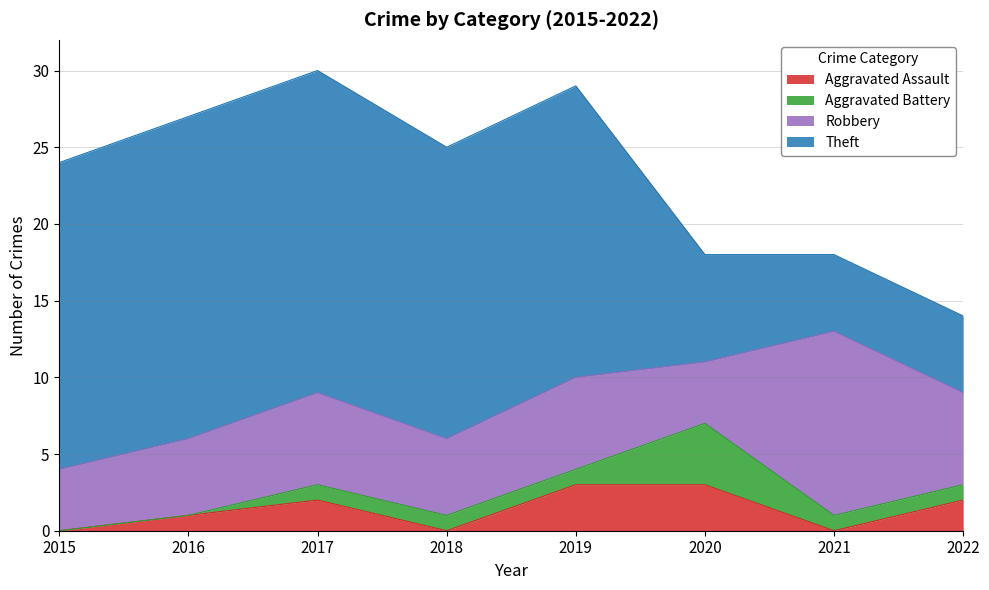

Reading left to right, list all the values displayed in this chart.

Aggravated Assault: 0	1	2	0	3	3	0	2
Aggravated Battery: 0	0	1	1	1	4	1	1
Robbery: 4	5	6	5	6	4	12	6
Theft: 20	21	21	19	19	7	5	5